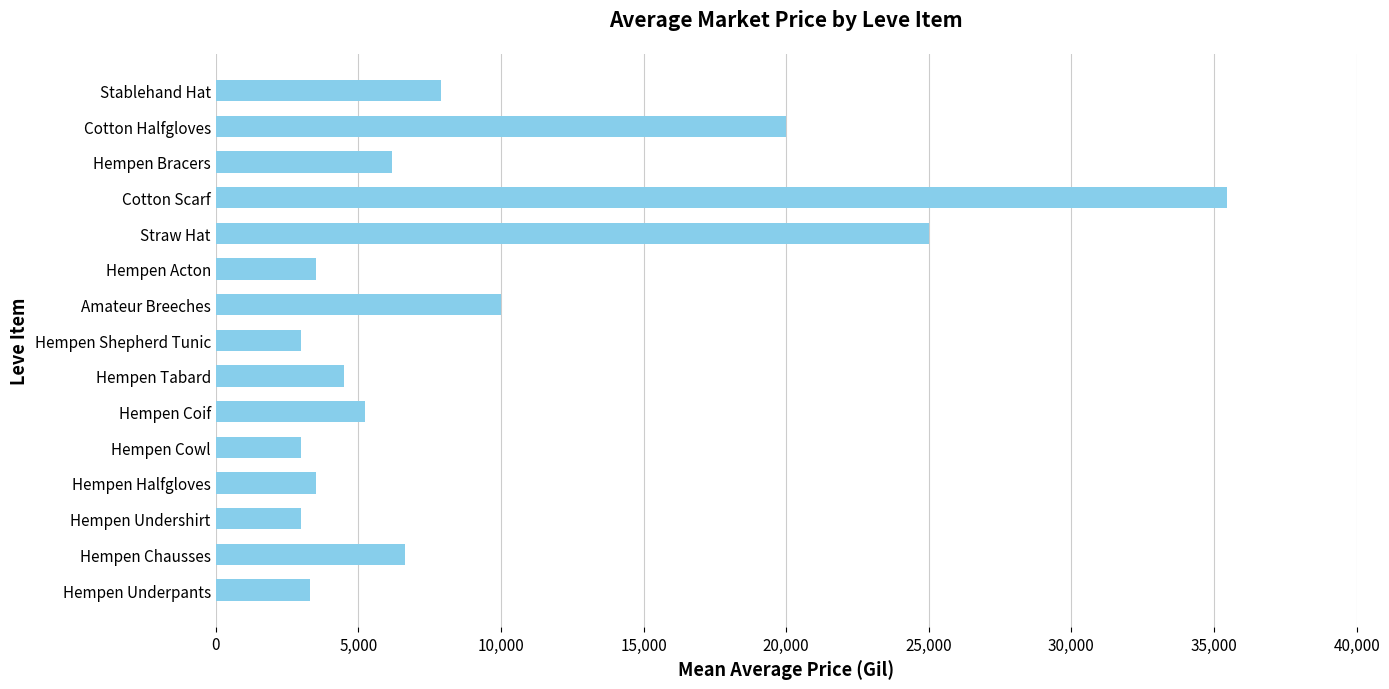

What is the greatest value displayed?

35439.1